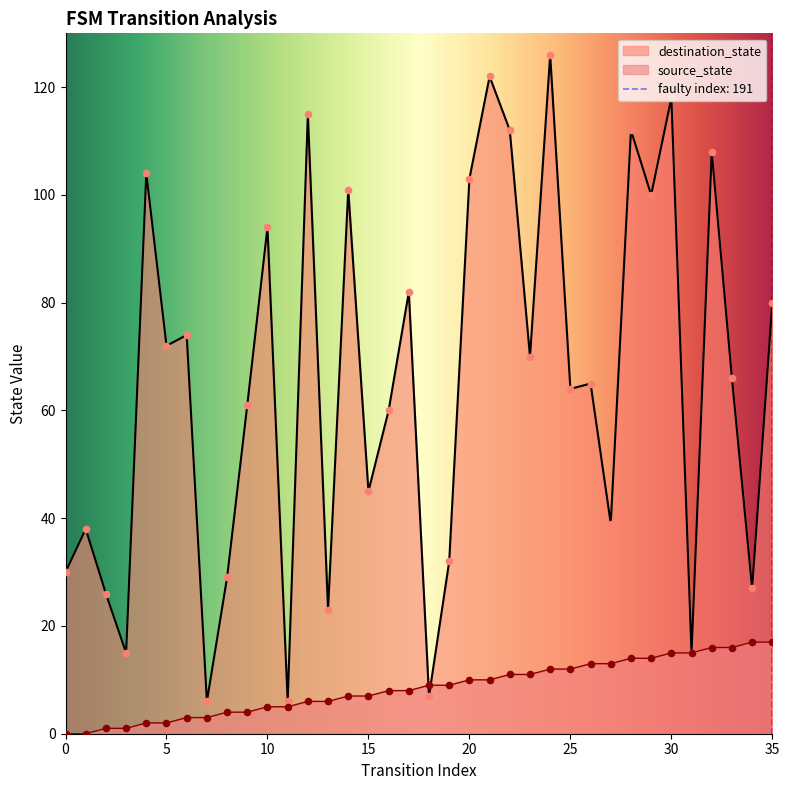

At how many categories does at least one series exceed 101?

9